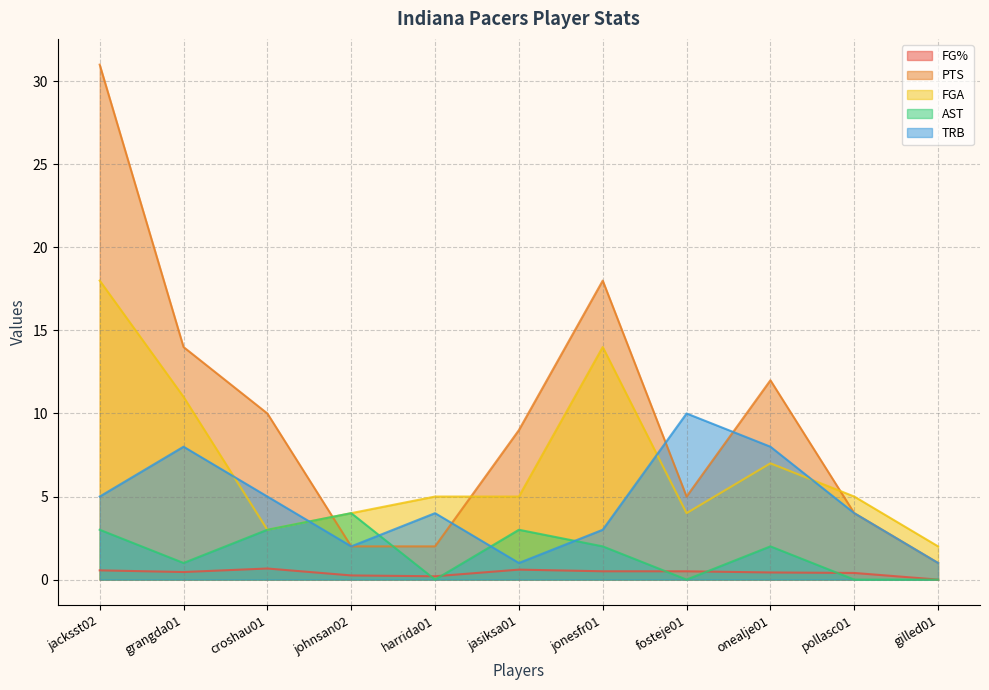

What is the label of the 2nd point from the right?

pollasc01